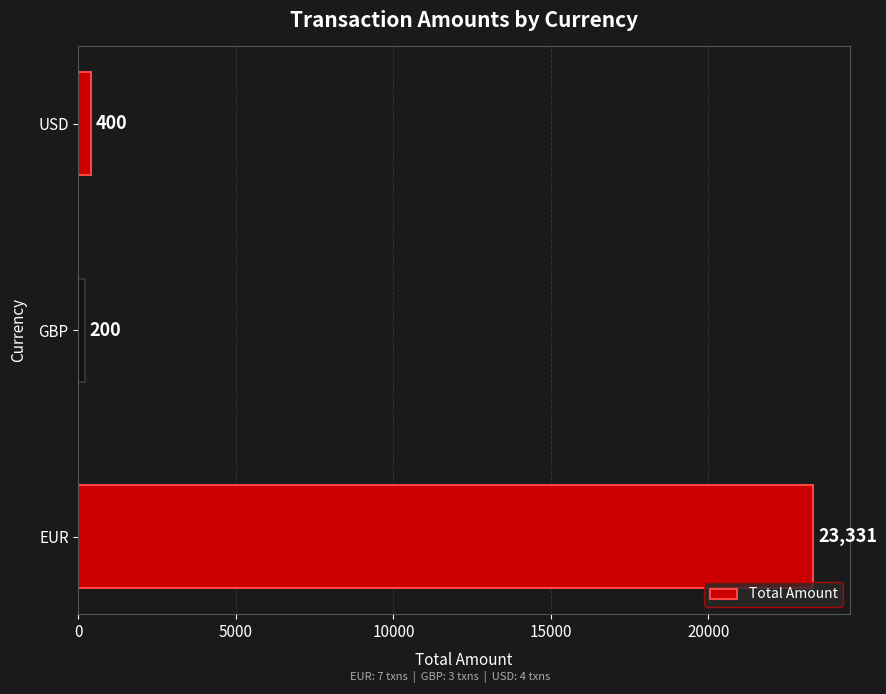

How many bars are there in total?

3